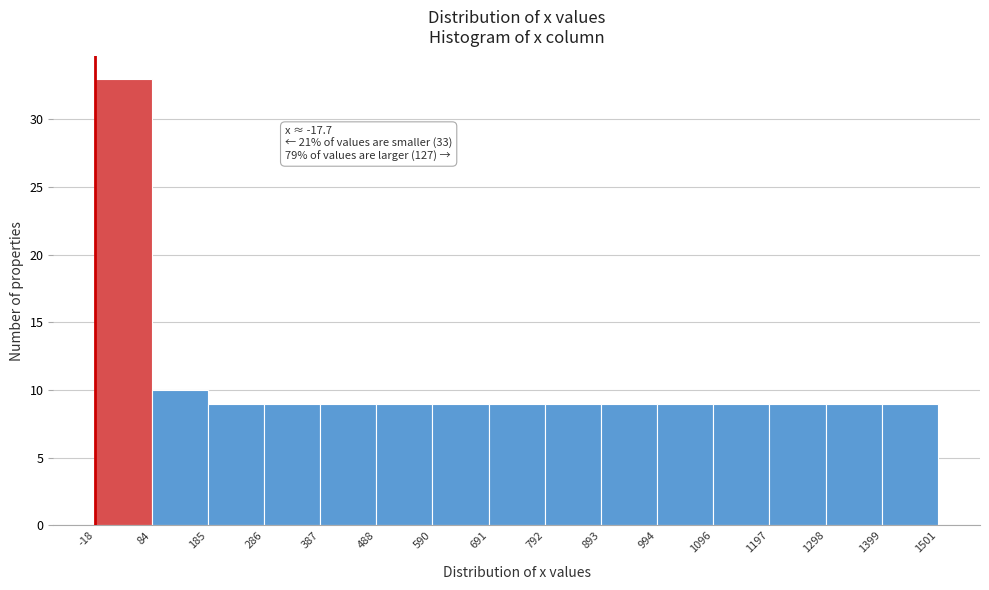

Over which range of the x-axis is the bar tallest?

-18 to 84